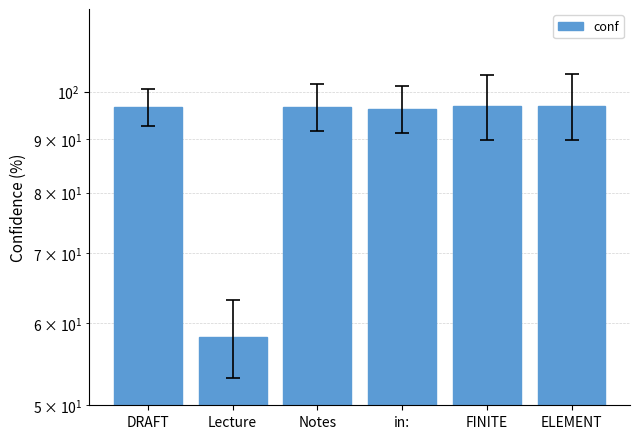

What is the difference between the second highest and minimum values?

38.6